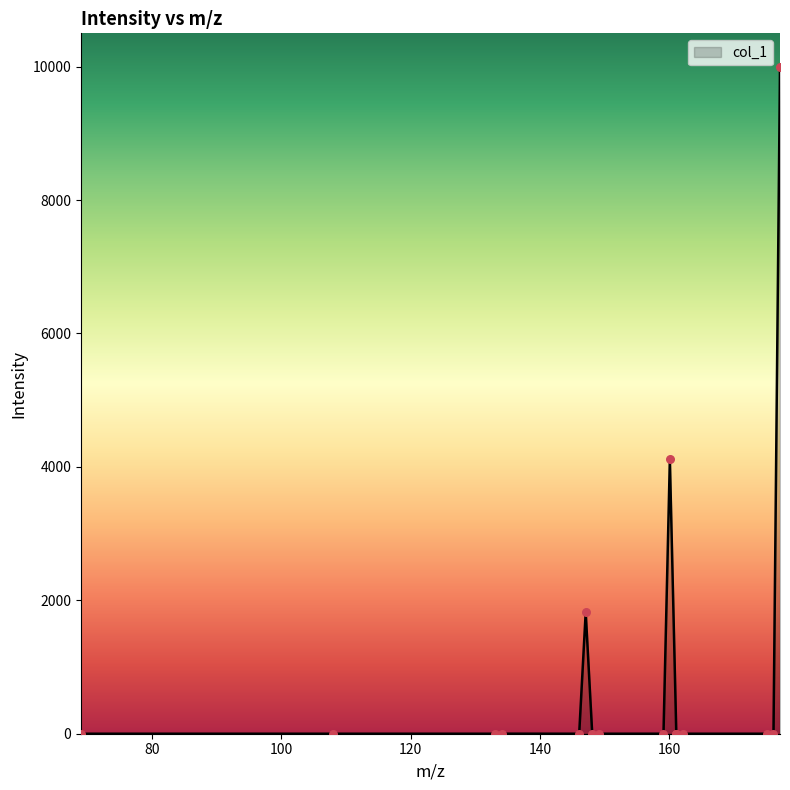

What is the difference between the maximum and minimum values?

10000.0